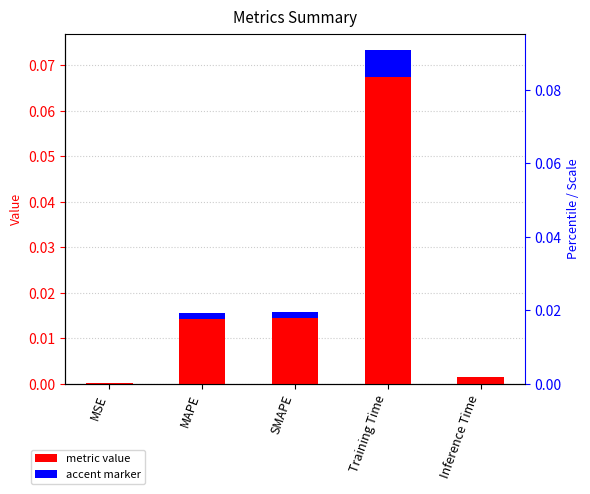

List the labels in order of value, largest first.

Training Time, SMAPE, MAPE, Inference Time, MSE